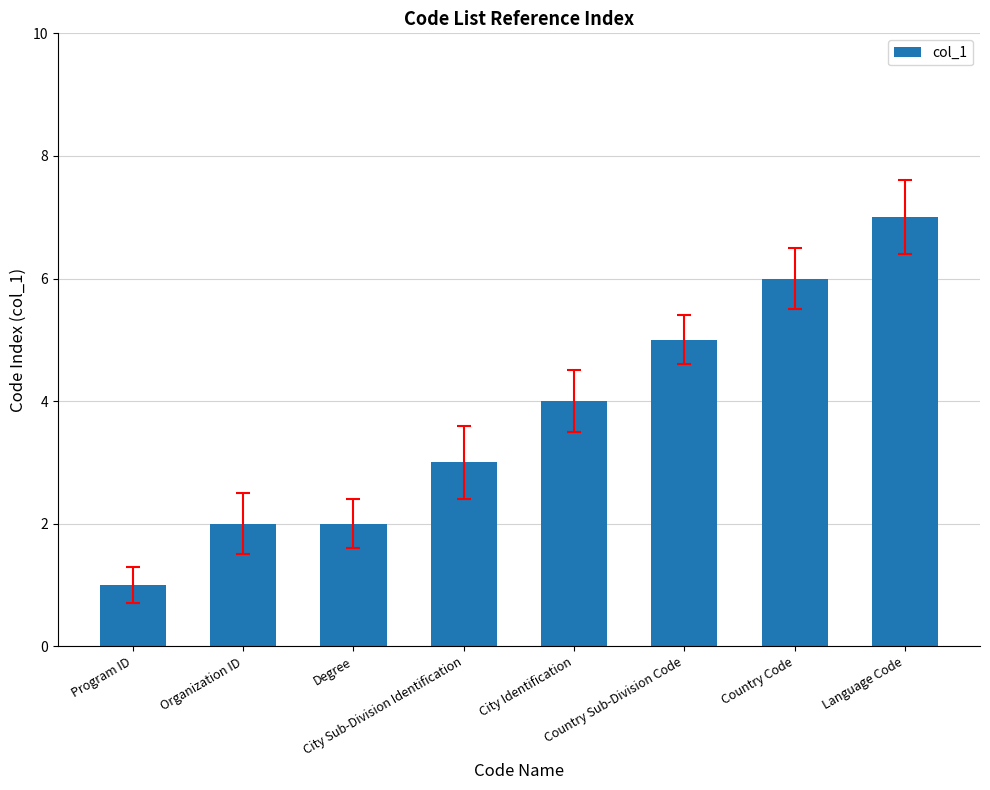

What is the maximum value shown in the chart?

7